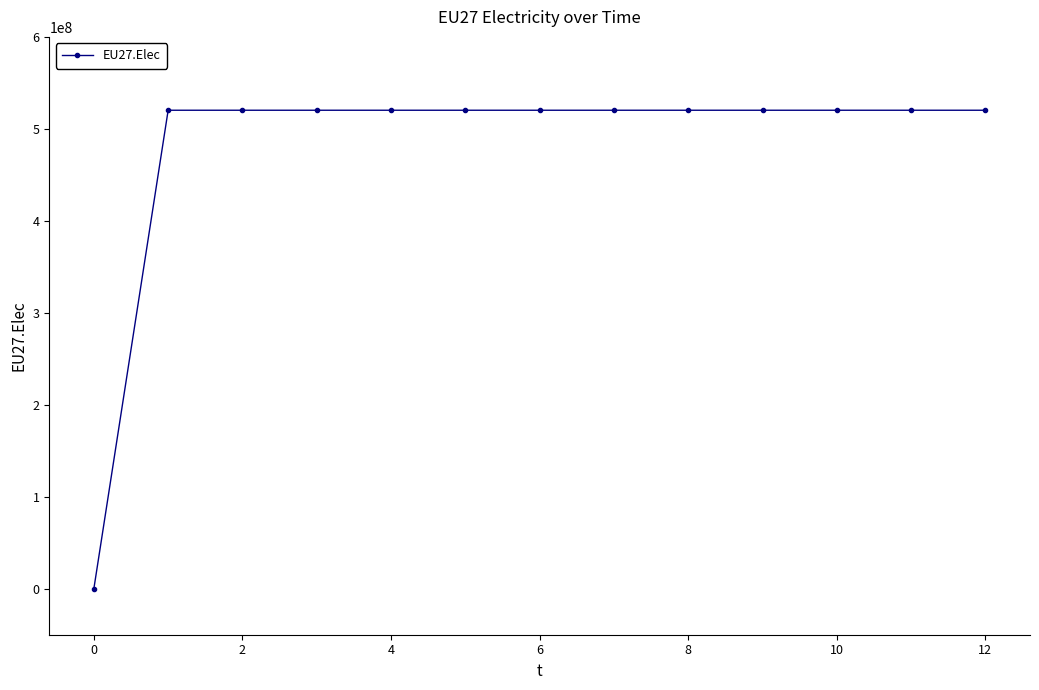

What is the difference between the second highest and minimum values?

520250000